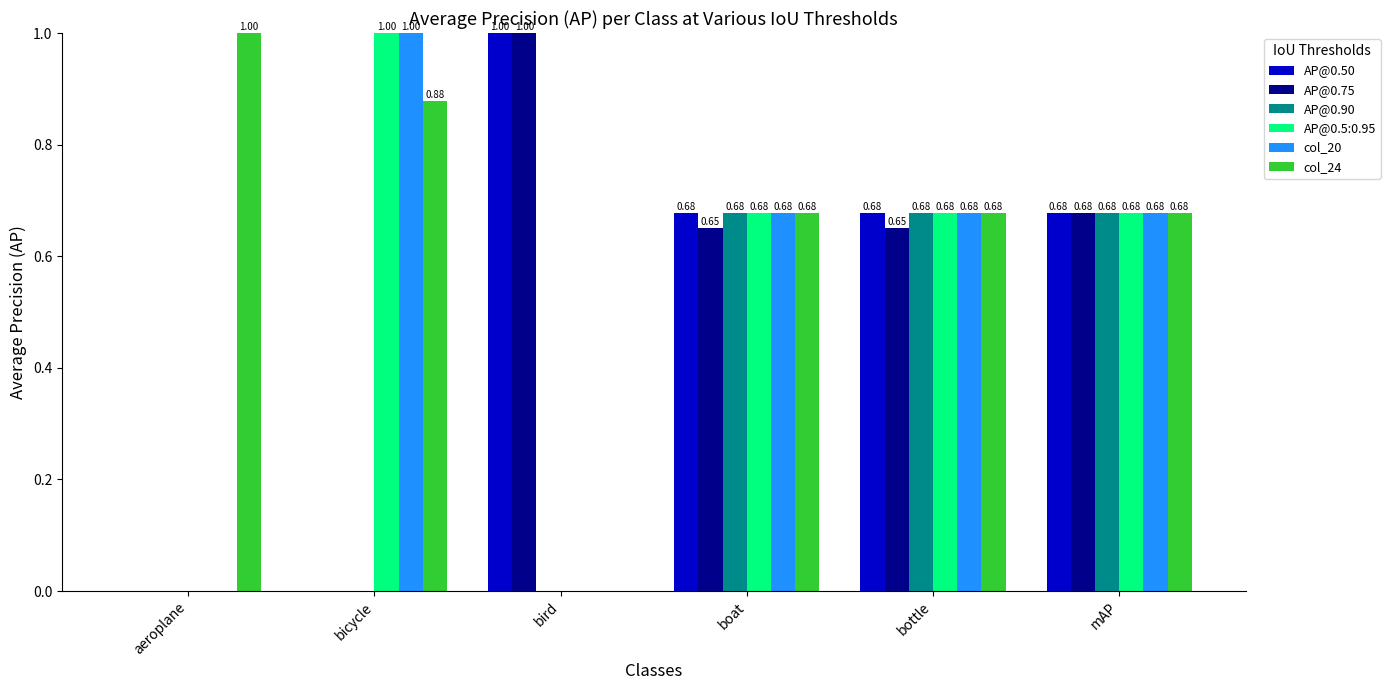

Is the value of col_24 at bicycle greater than the value of AP@0.50 at bicycle?

Yes